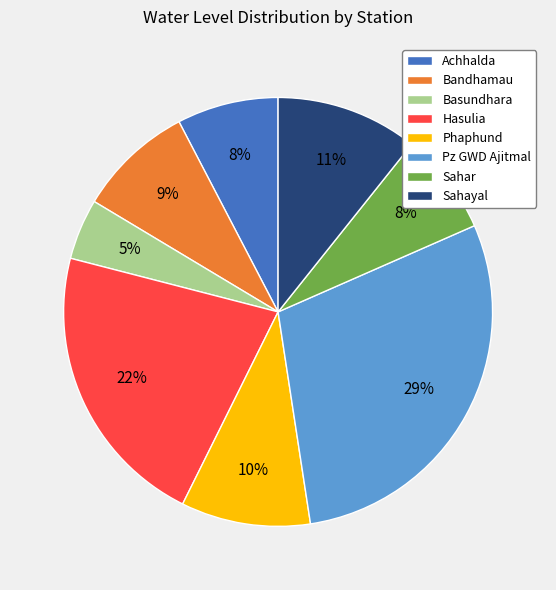

Between Basundhara and Achhalda, which is larger?

Achhalda